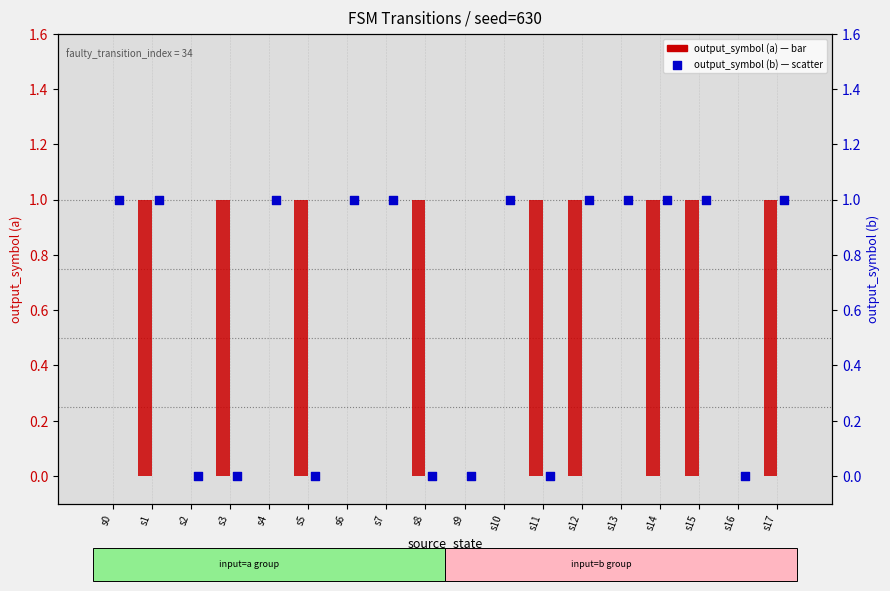

Which series contains the highest Y value?

output_symbol (a)